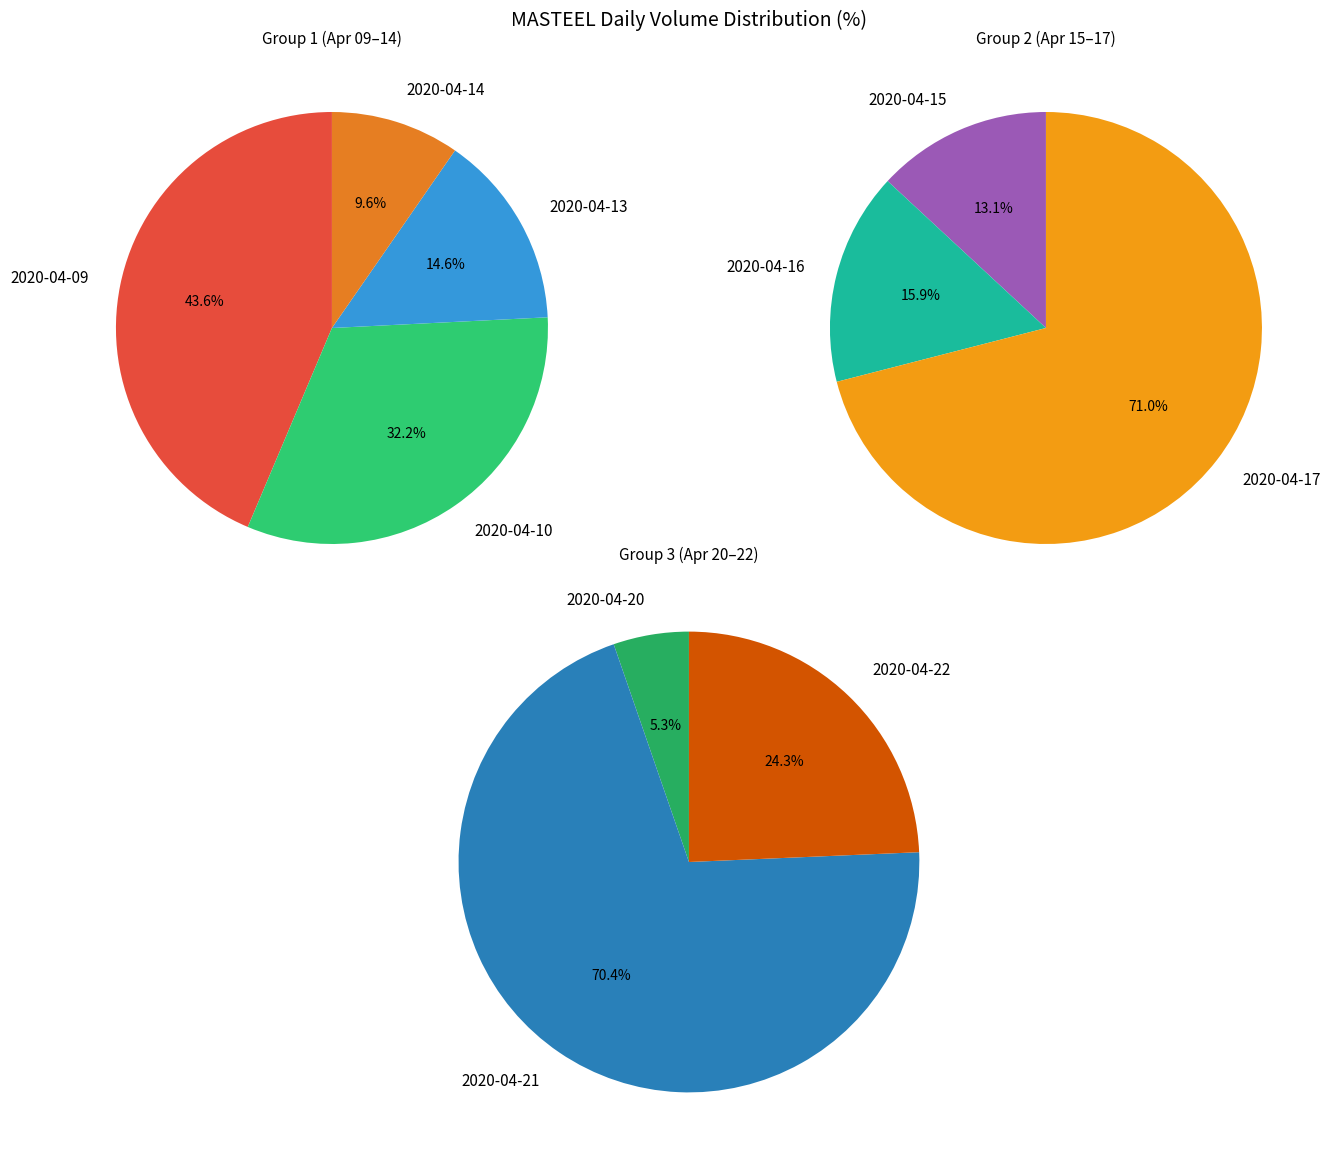

What is the change in value from 2020-04-09 to 2020-04-21?

+16321400